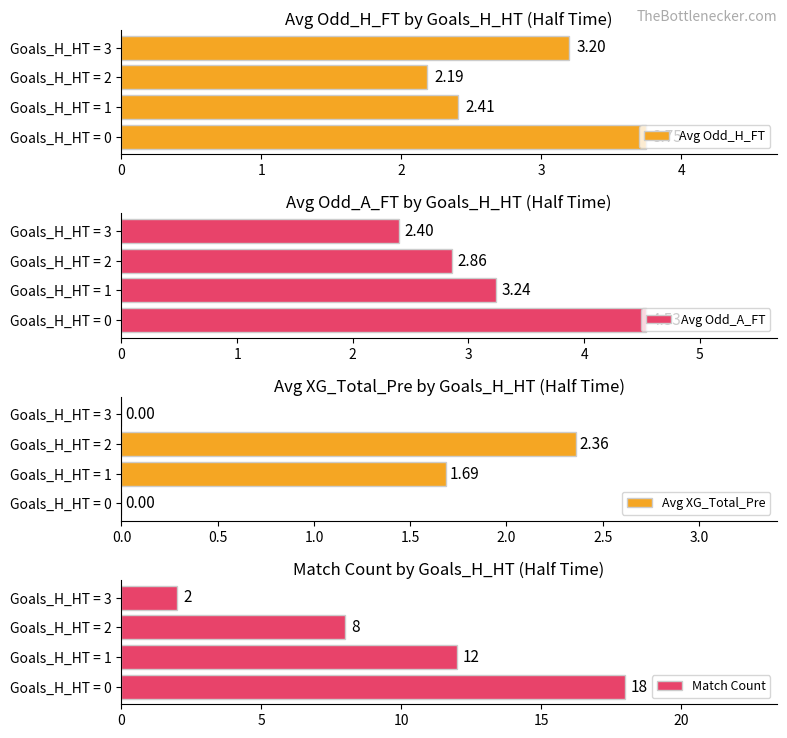

What is the sum of the Avg Odd_H_FT values at Goals_H_HT = 3 and Goals_H_HT = 1?

5.6